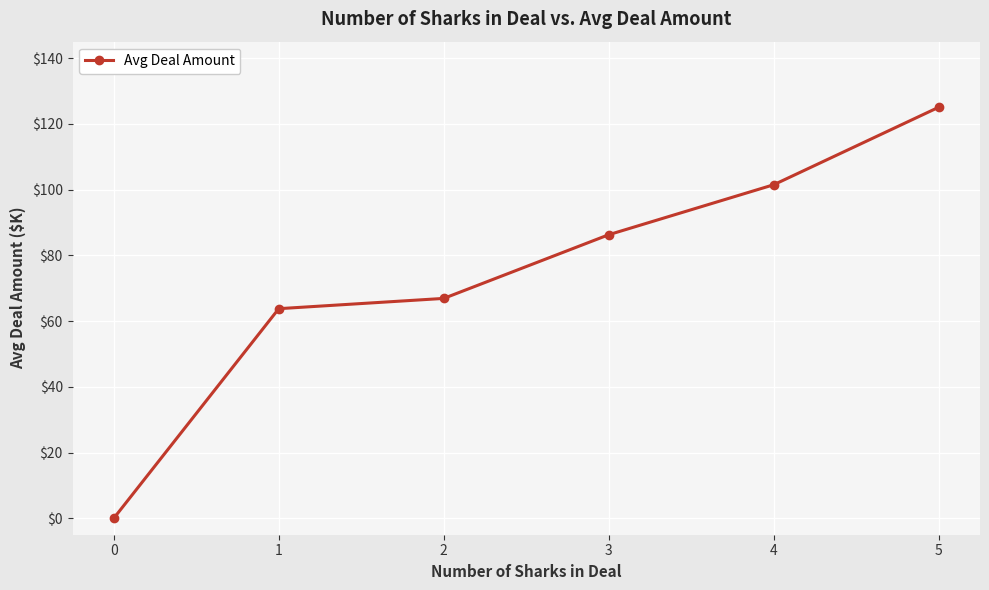

How many positive values are there?

5